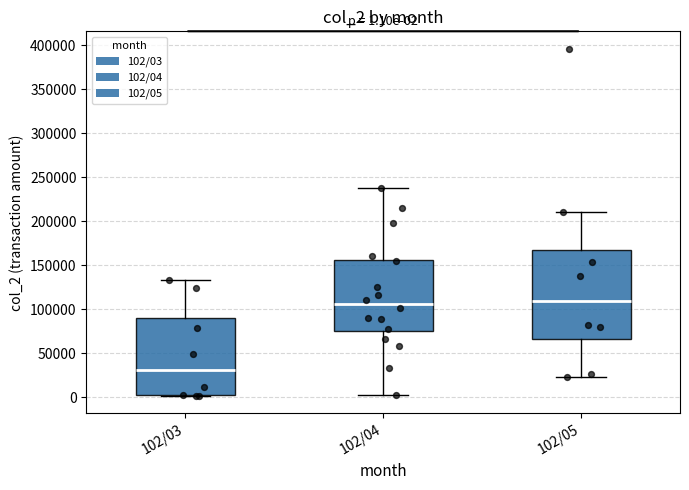

Which box is the tallest, from its lower edge to its upper edge?

102/05